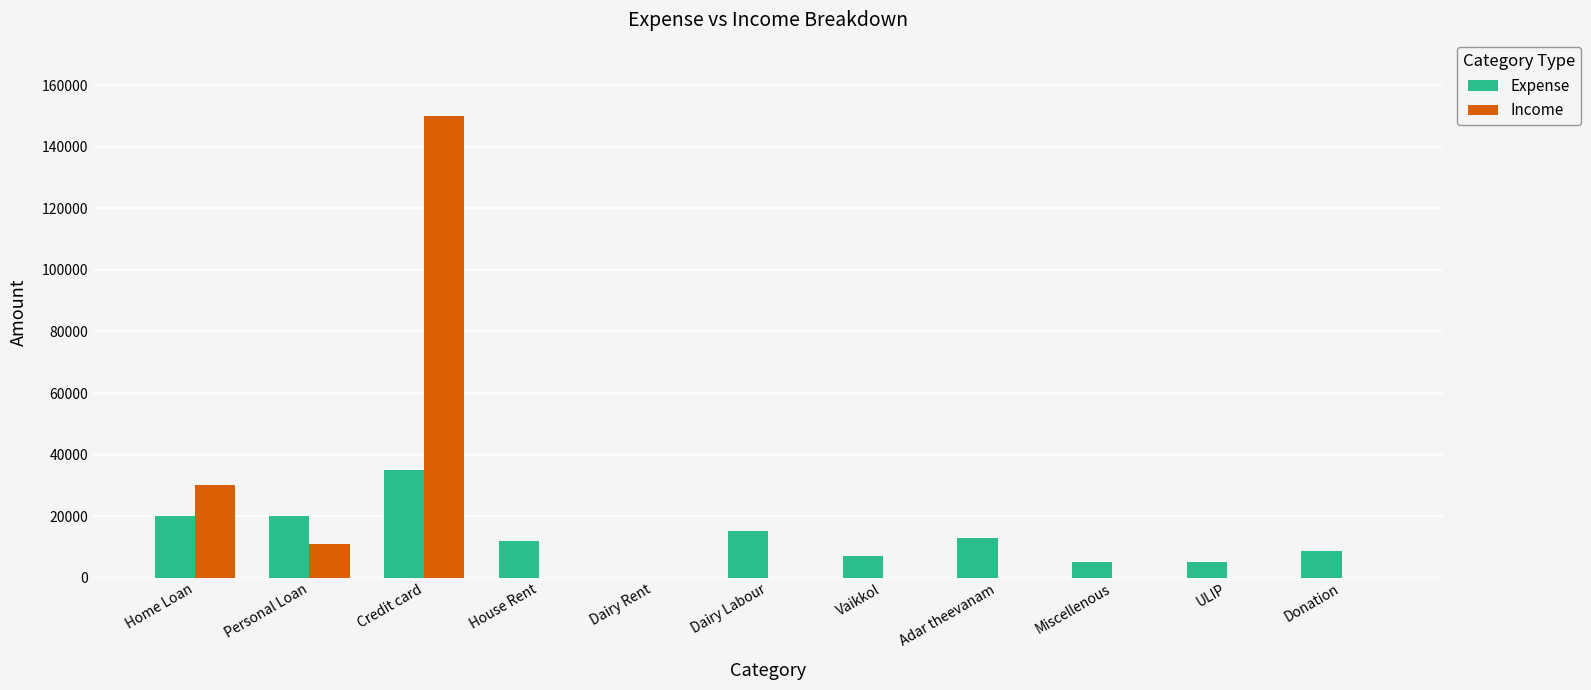

Reading right to left, extract all data points from this chart.

Expense: 8500	5000	5000	13000	7000	15000	0	12000	35000	20000	20000
Income: 0	0	0	0	0	0	0	0	150000	11000	30000